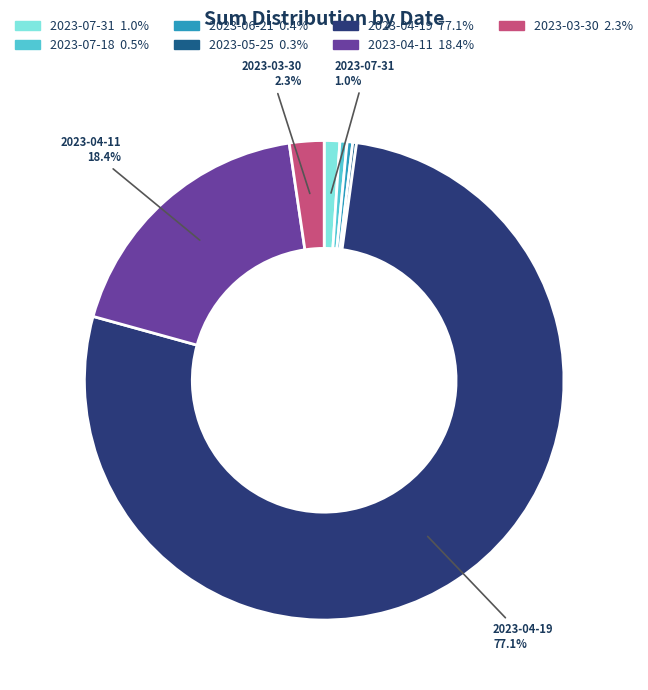

Is it true that 2023-04-11 is 18% of the pie?

True